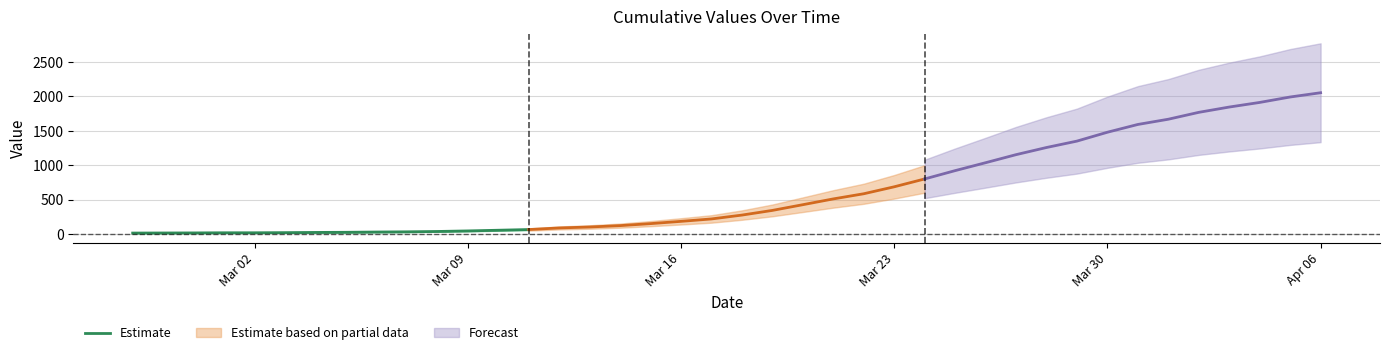

What is the maximum value for Estimate?

64